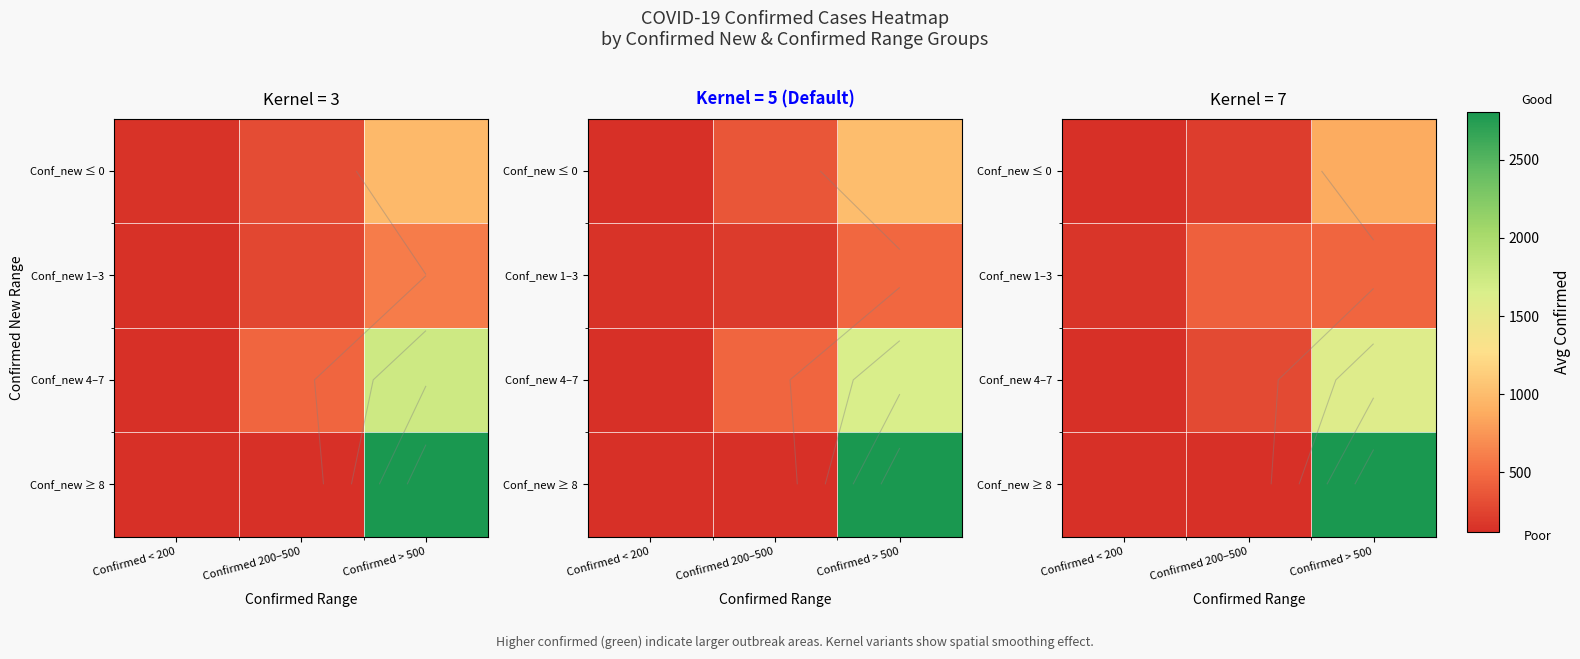

What is the minimum value shown in the chart?

118.7